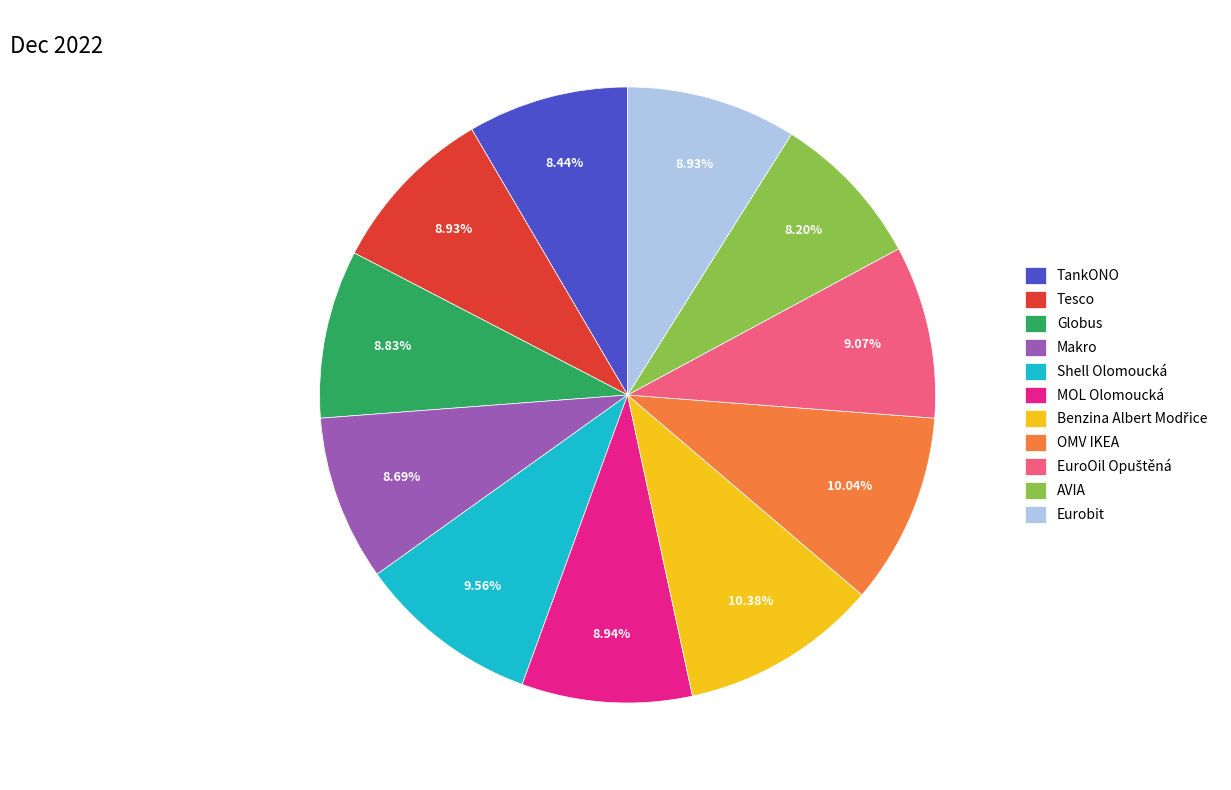

Between Eurobit and OMV IKEA, which is larger?

OMV IKEA